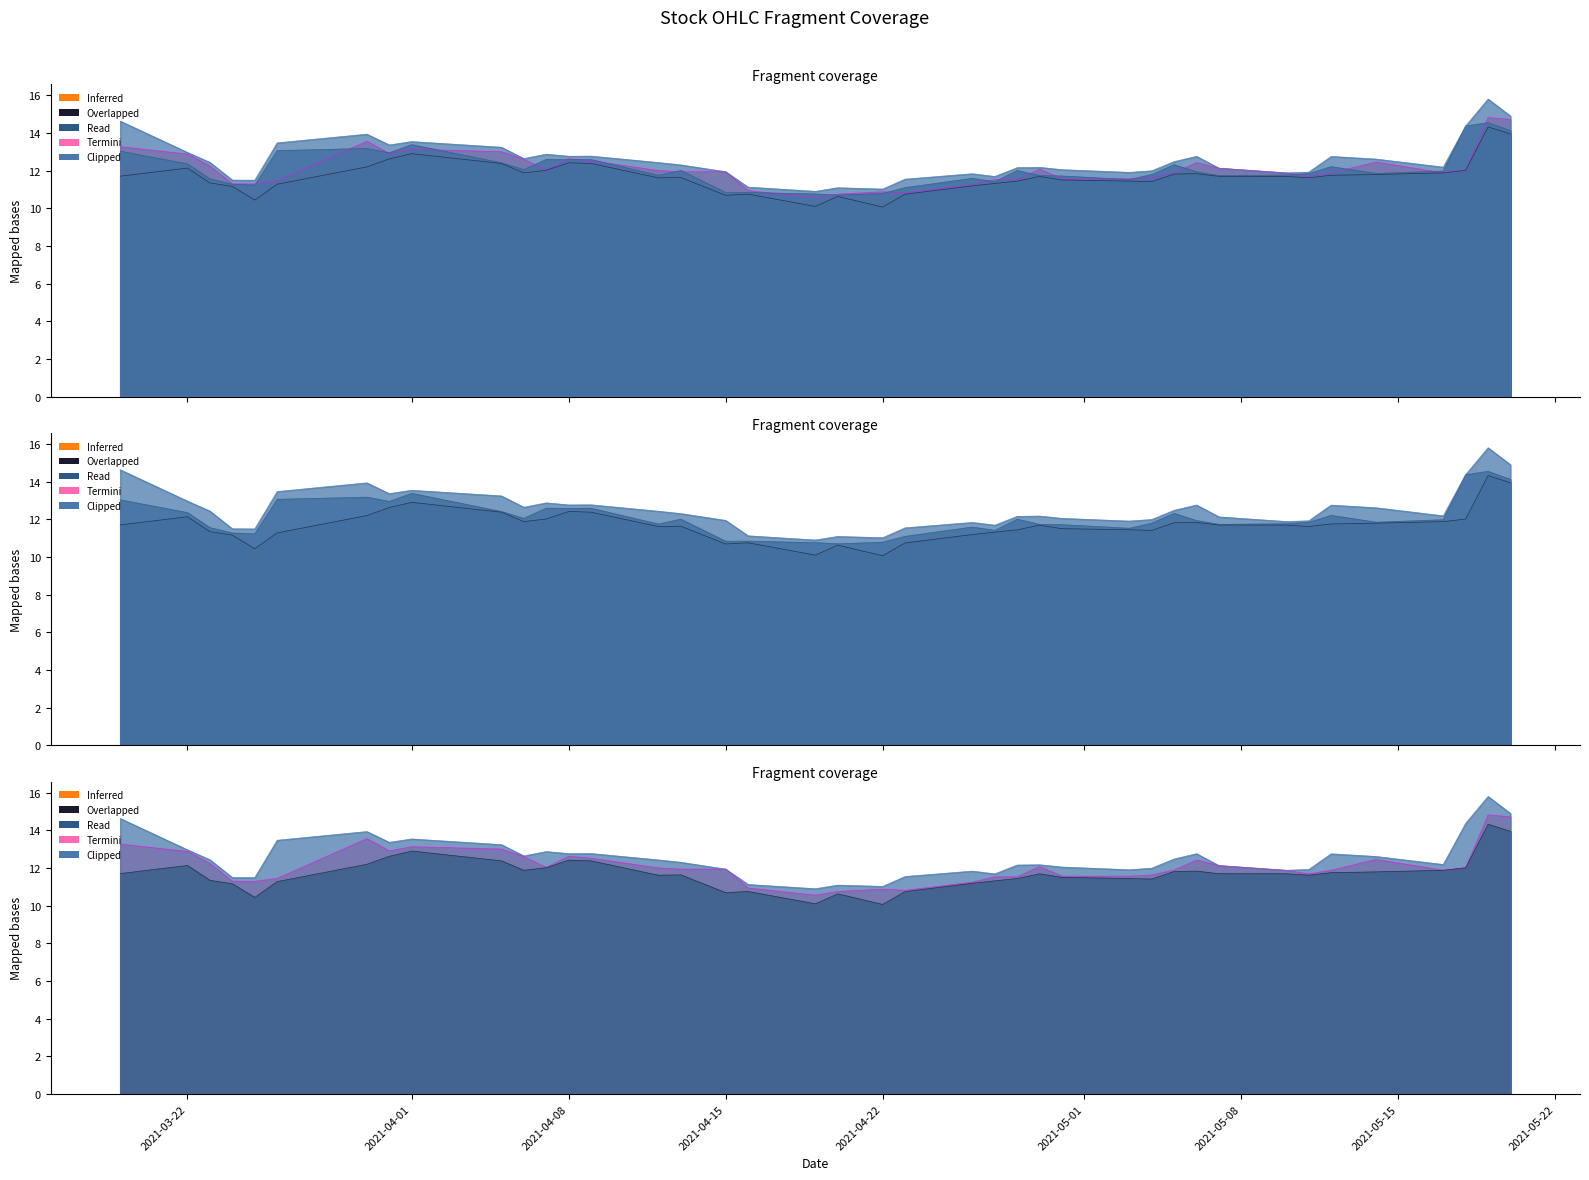

What is the maximum value for Close?

14.5